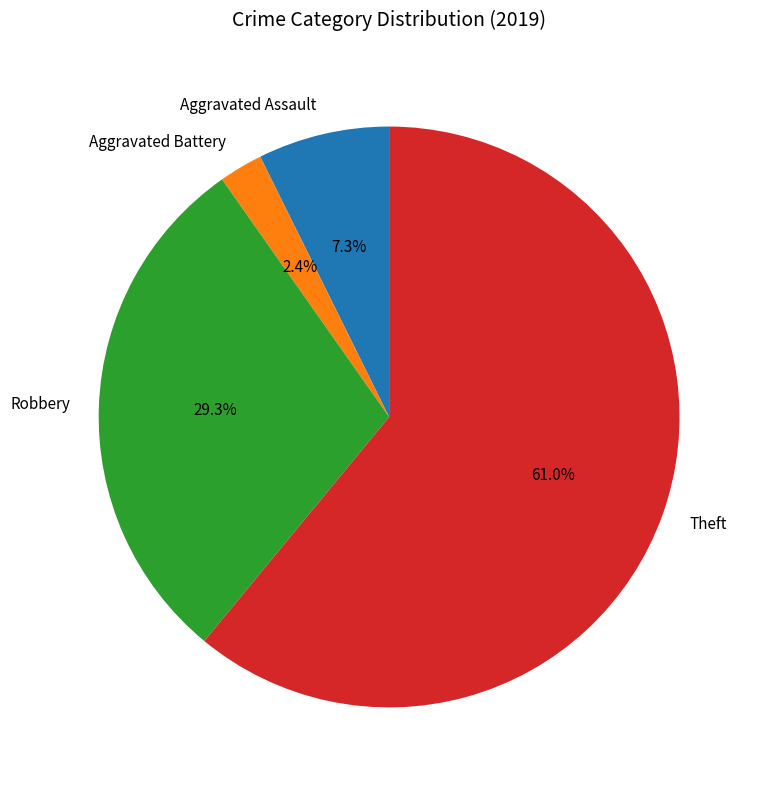

What is the ratio of the value at Aggravated Battery to the value at Robbery?

0.1